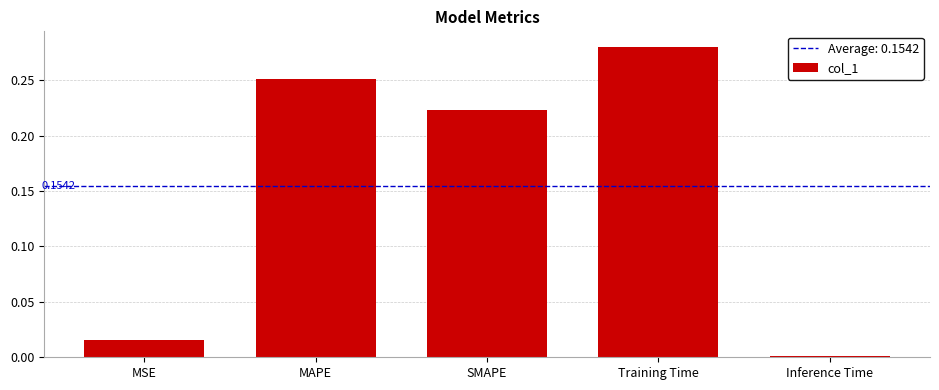

Rank the categories by value from highest to lowest.

Training Time, MAPE, SMAPE, MSE, Inference Time